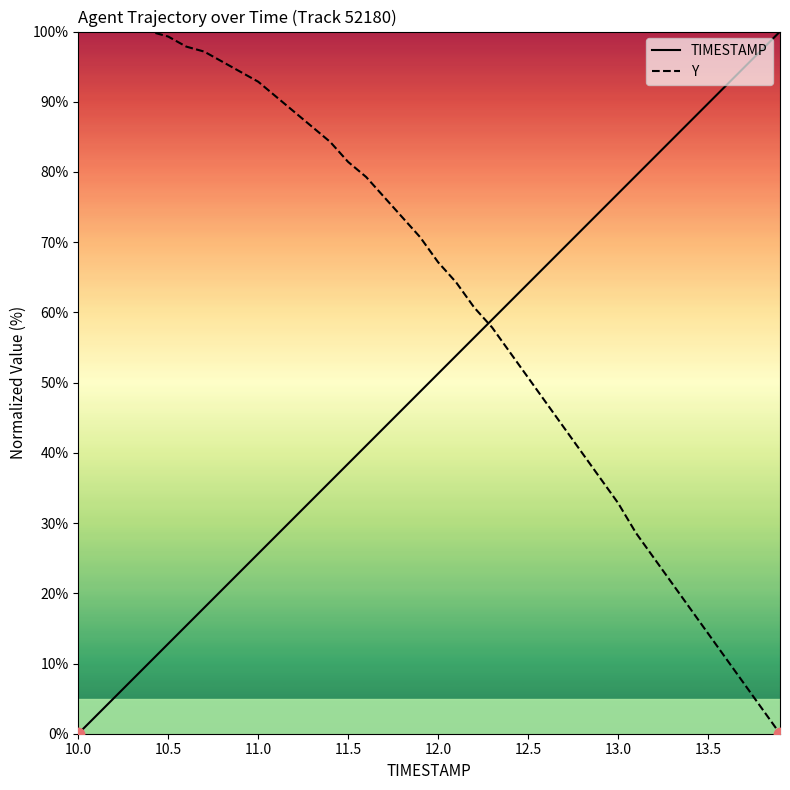

What are all the series names shown in the legend?

TIMESTAMP, Y